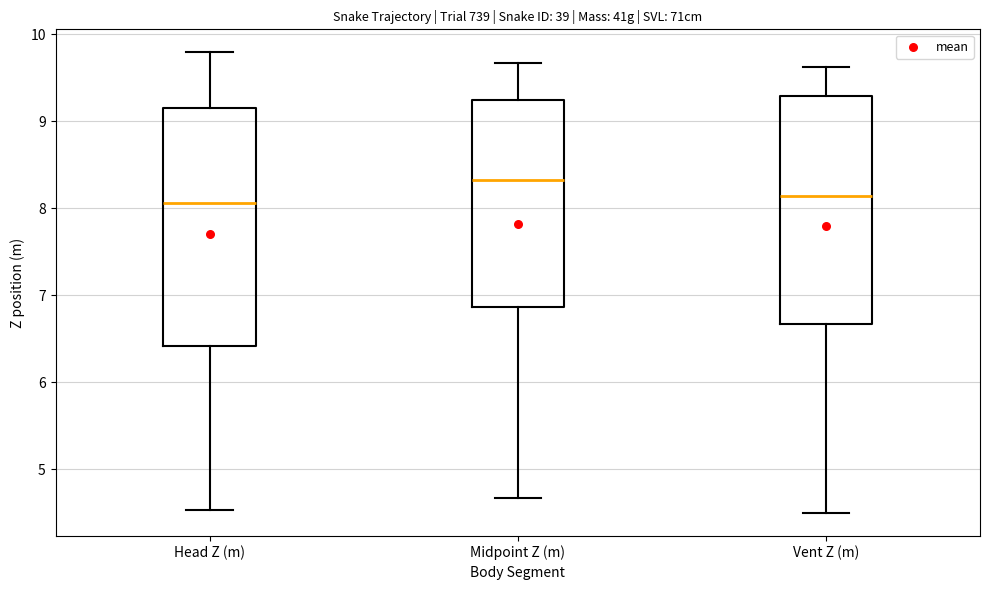

Where does the lower whisker of the box for Midpoint Z (m) end on the y-axis? The values are not printed on the chart, so give them approximately, as read against the axis.

4.7